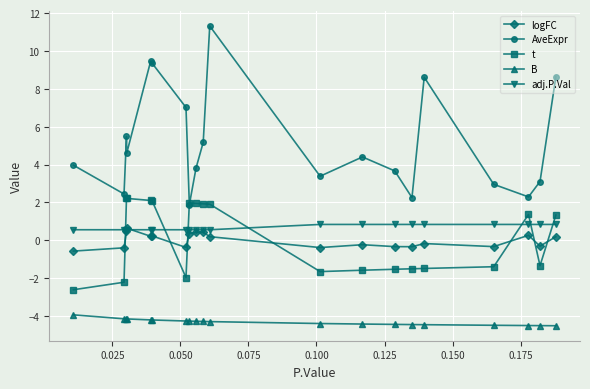

What are all the series names shown in the legend?

logFC, AveExpr, t, B, adj.P.Val